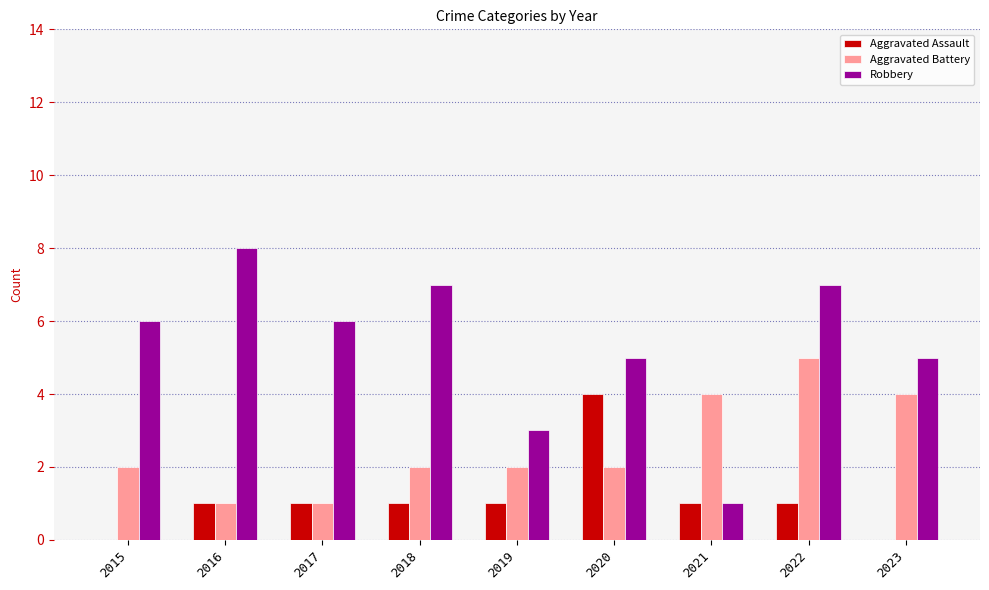

What is the sum of all Aggravated Battery values?

23